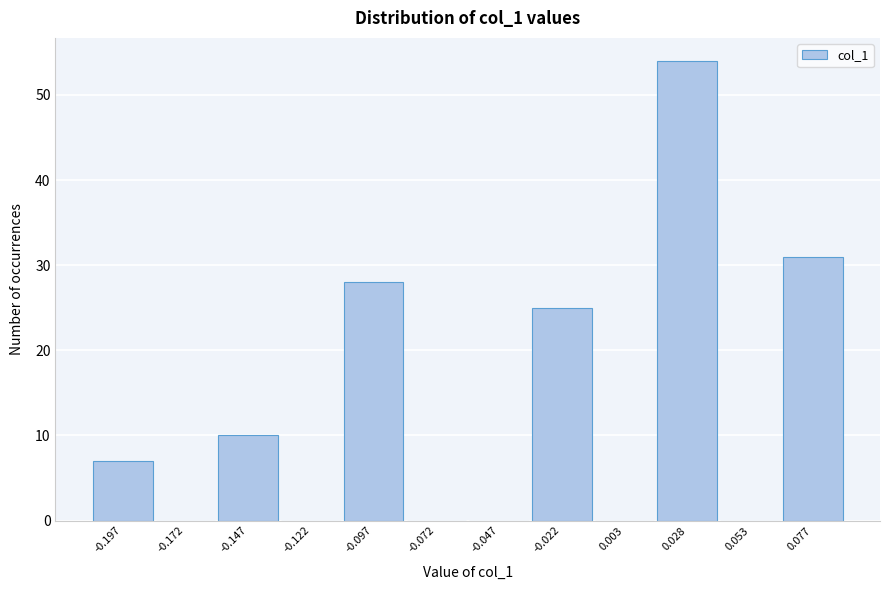

Reading right to left, transcribe all the data shown in this chart.

0.077=31	0.053=0	0.028=54	0.003=0	-0.022=25	-0.047=0	-0.072=0	-0.097=28	-0.122=0	-0.147=10	-0.172=0	-0.197=7